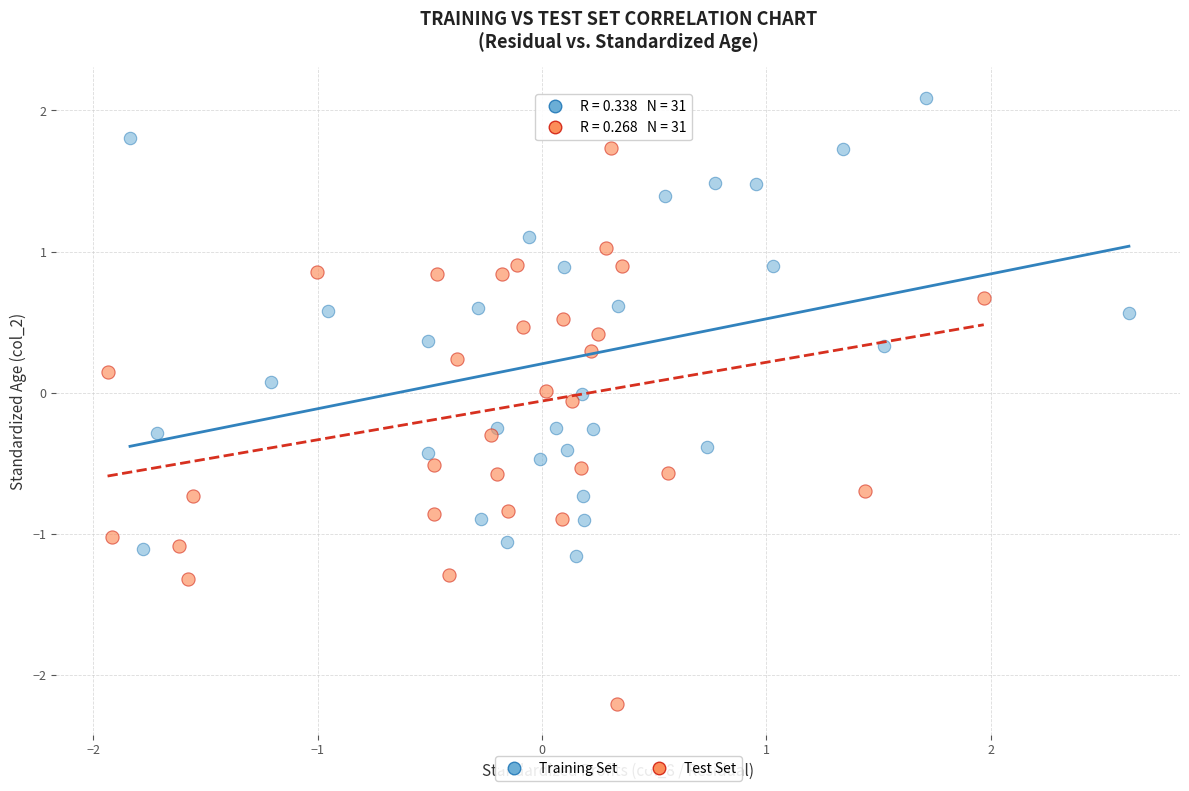

Which series contains the lowest Y value?

Test Set